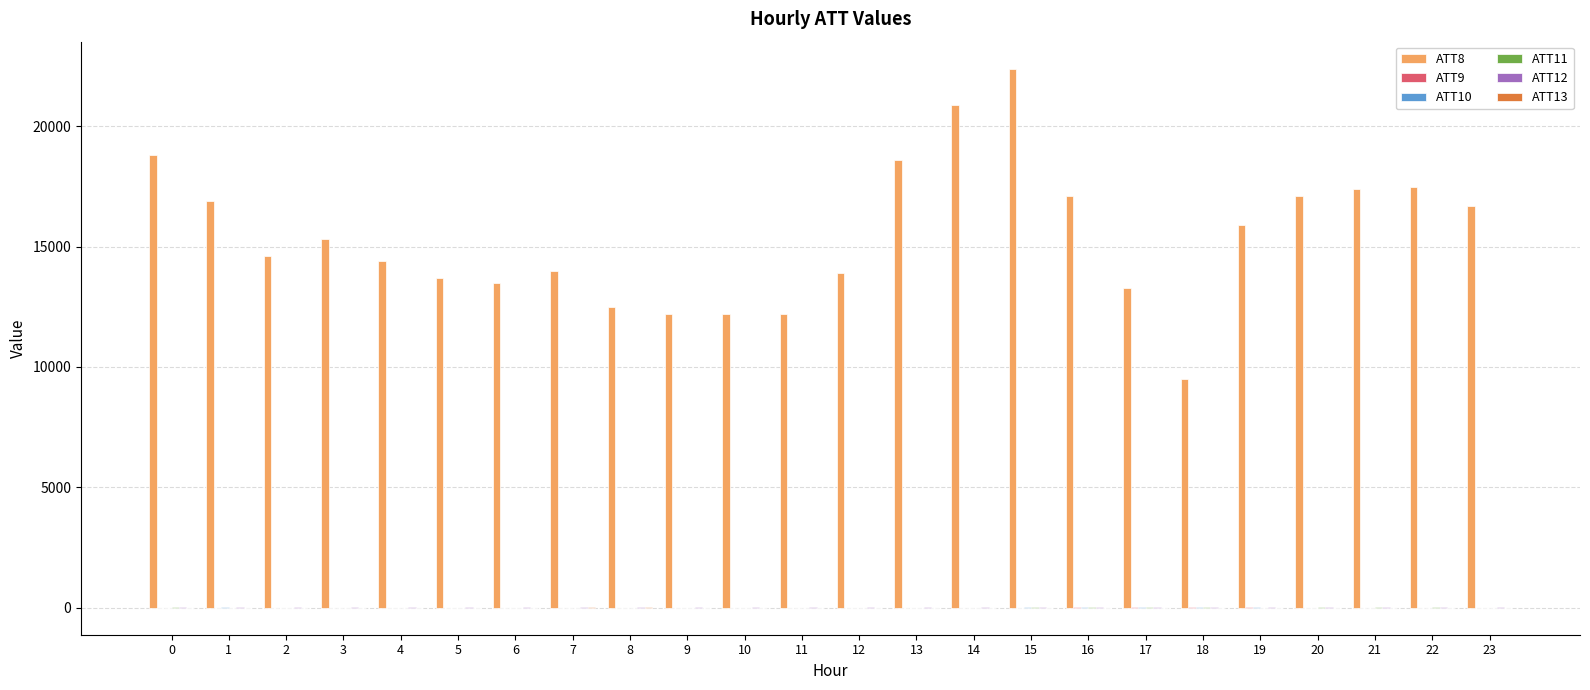

What is the maximum value shown in the chart?

22400.0